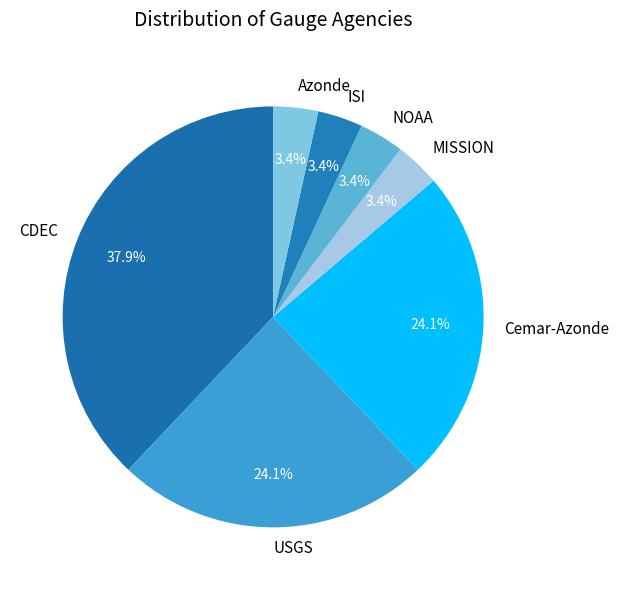

What percentage is the Azonde slice, to the nearest percent?

3%